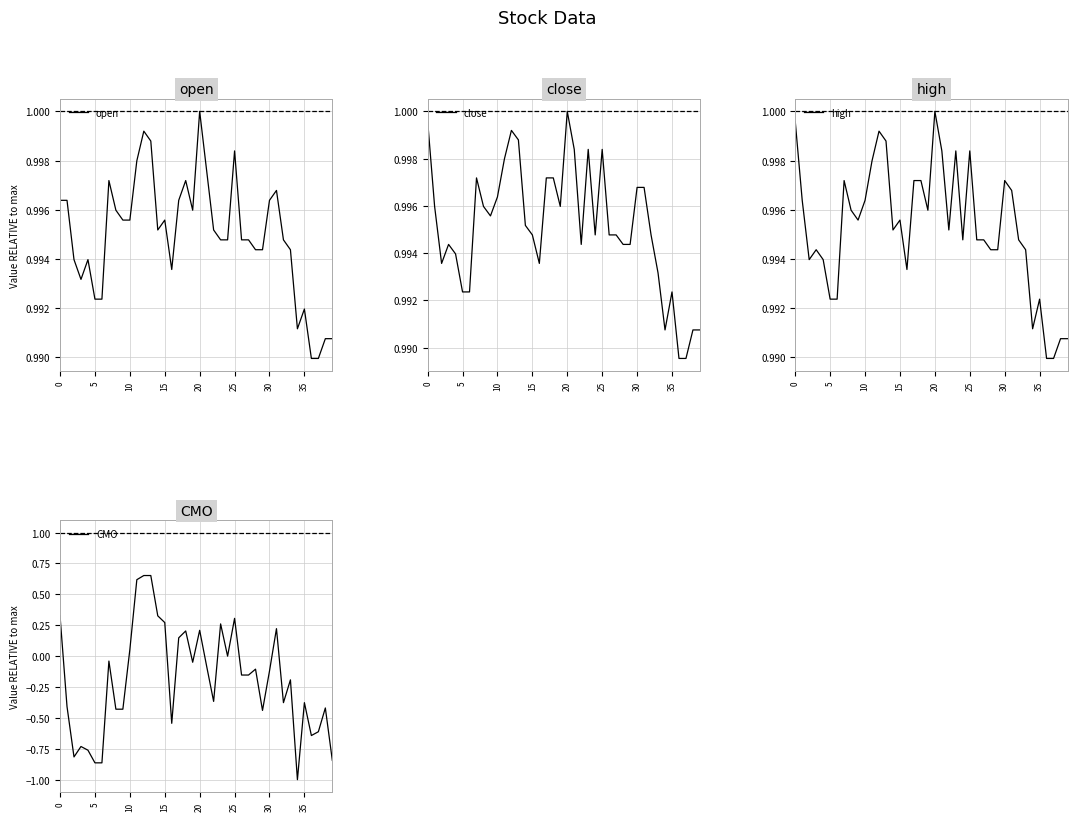

Reading right to left, list all the values displayed in this chart.

open: 1.0	1.0	1.0	1.0	1.0	1.0	1.0	1.0	1.0	1.0	1.0	1.0	1.0	1.0	1.0	1.0	1.0	1.0	1.0	1.0	1.0	1.0	1.0	1.0	1.0	1.0	1.0	1.0	1.0	1.0	1.0	1.0	1.0	1.0	1.0	1.0	1.0	1.0	1.0	1.0
close: 1.0	1.0	1.0	1.0	1.0	1.0	1.0	1.0	1.0	1.0	1.0	1.0	1.0	1.0	1.0	1.0	1.0	1.0	1.0	1.0	1.0	1.0	1.0	1.0	1.0	1.0	1.0	1.0	1.0	1.0	1.0	1.0	1.0	1.0	1.0	1.0	1.0	1.0	1.0	1.0
high: 1.0	1.0	1.0	1.0	1.0	1.0	1.0	1.0	1.0	1.0	1.0	1.0	1.0	1.0	1.0	1.0	1.0	1.0	1.0	1.0	1.0	1.0	1.0	1.0	1.0	1.0	1.0	1.0	1.0	1.0	1.0	1.0	1.0	1.0	1.0	1.0	1.0	1.0	1.0	1.0
CMO: -0.8	-0.4	-0.6	-0.6	-0.4	-1.0	-0.2	-0.4	0.2	-0.1	-0.4	-0.1	-0.2	-0.2	0.3	0.0	0.3	-0.4	-0.1	0.2	-0.0	0.2	0.1	-0.5	0.3	0.3	0.7	0.7	0.6	0.1	-0.4	-0.4	-0.0	-0.9	-0.9	-0.8	-0.7	-0.8	-0.4	0.3